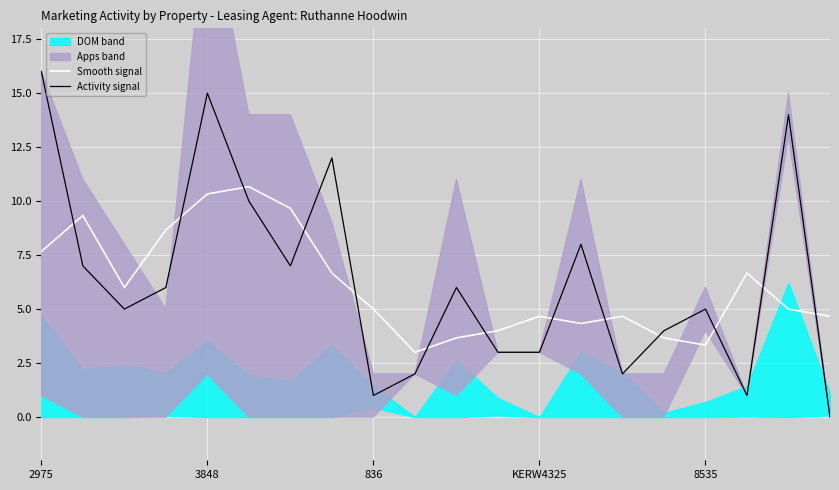

How many values in the Activity signal series are below 6?

10